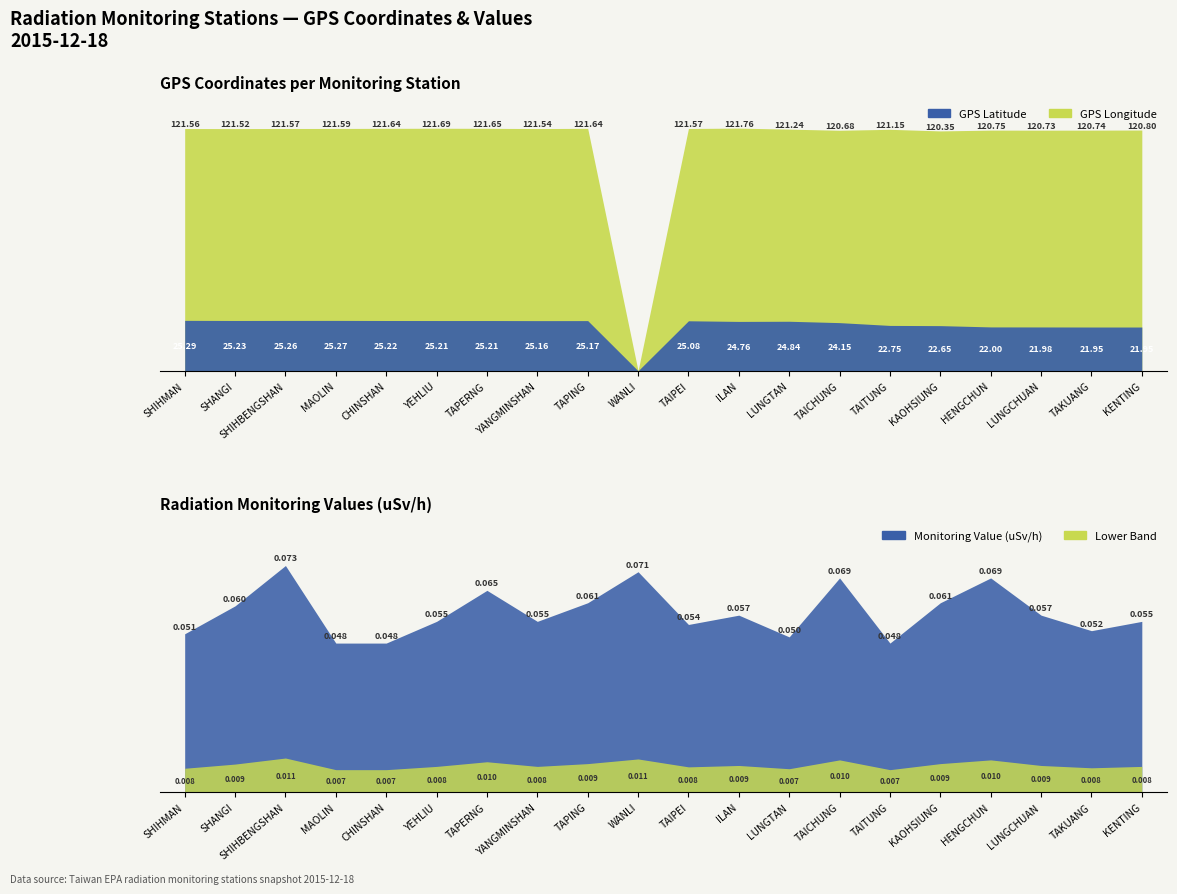

The GPS Latitude series shows 38.2 at CHINSHAN. True or false?

False